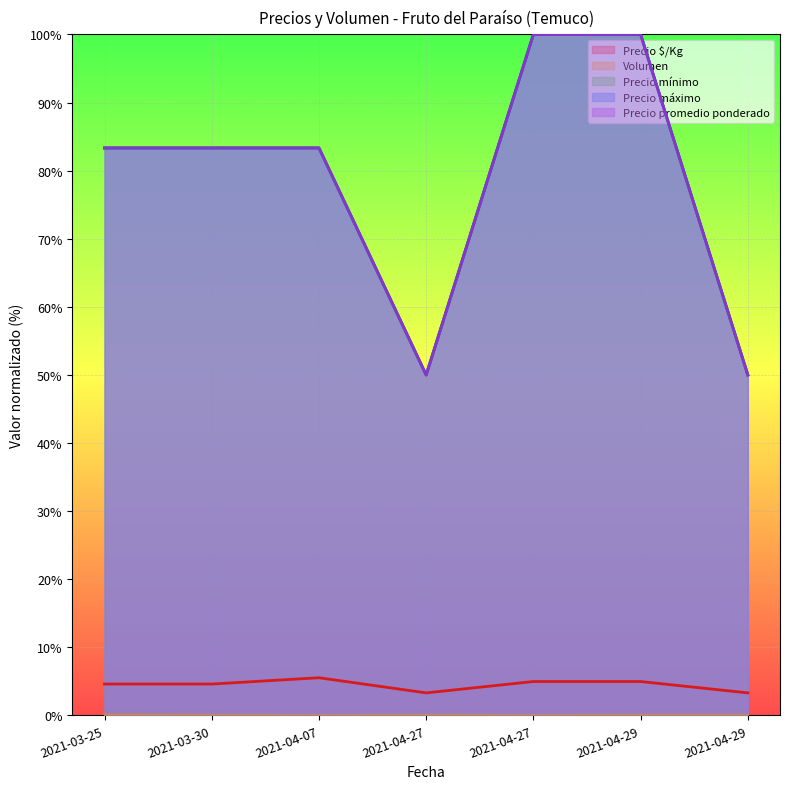

Rank the series at 2021-03-25 from highest to lowest value.

Precio mínimo, Precio máximo, Precio promedio ponderado, Precio $/Kg, Volumen